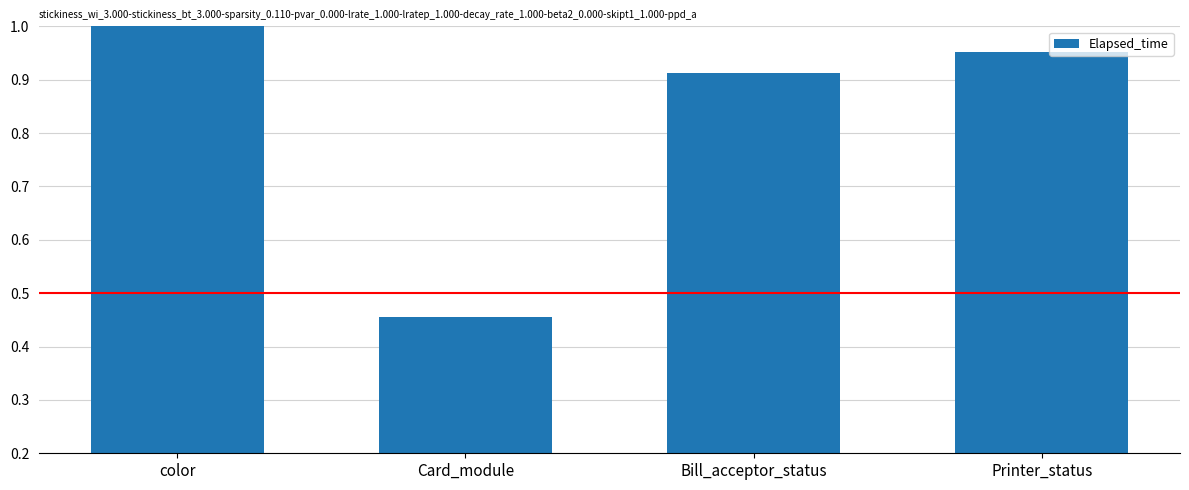

Which category has the highest value across all series?

color